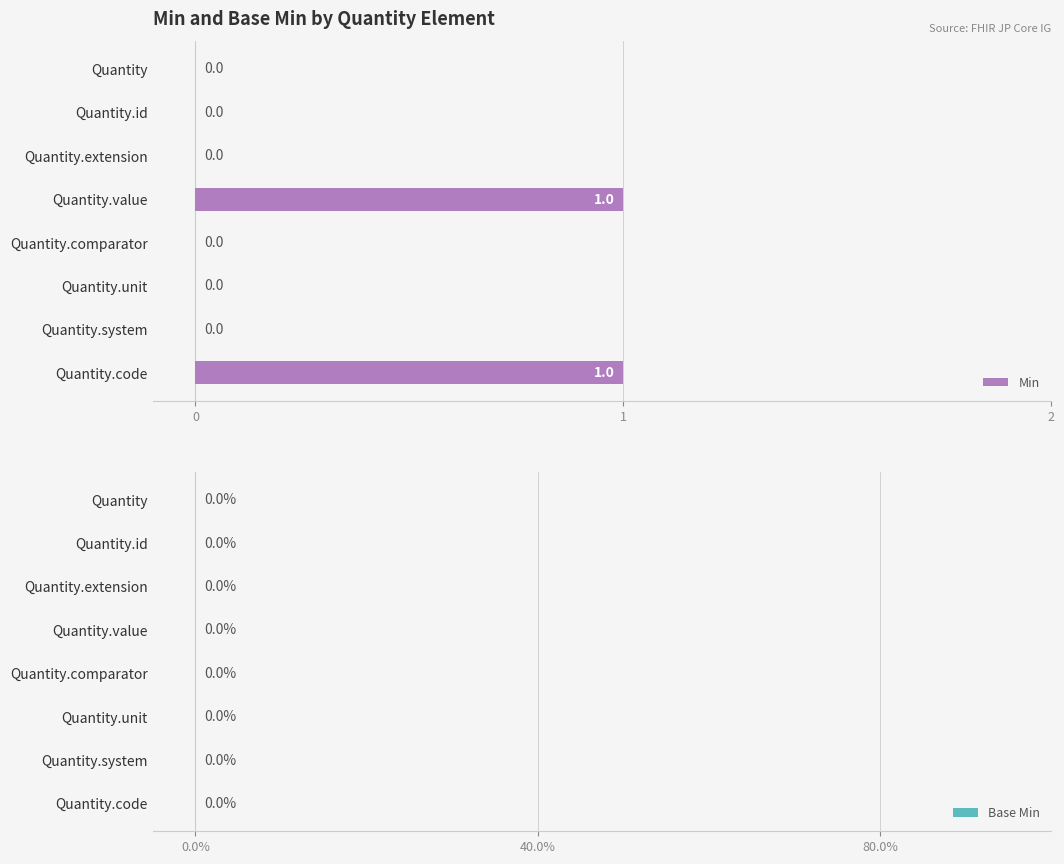

How many data points does each series have?

8